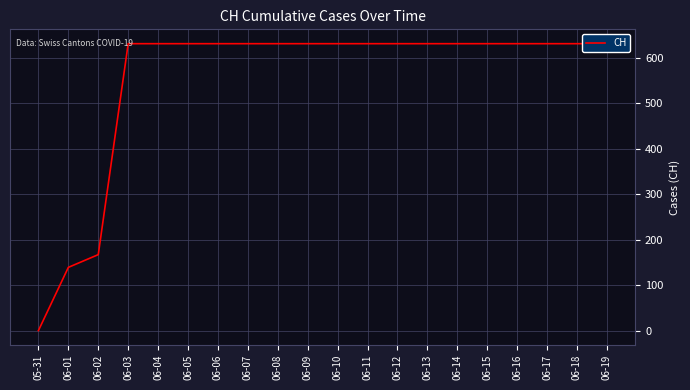

What is the difference between the values at 06-02 and 06-01?

28